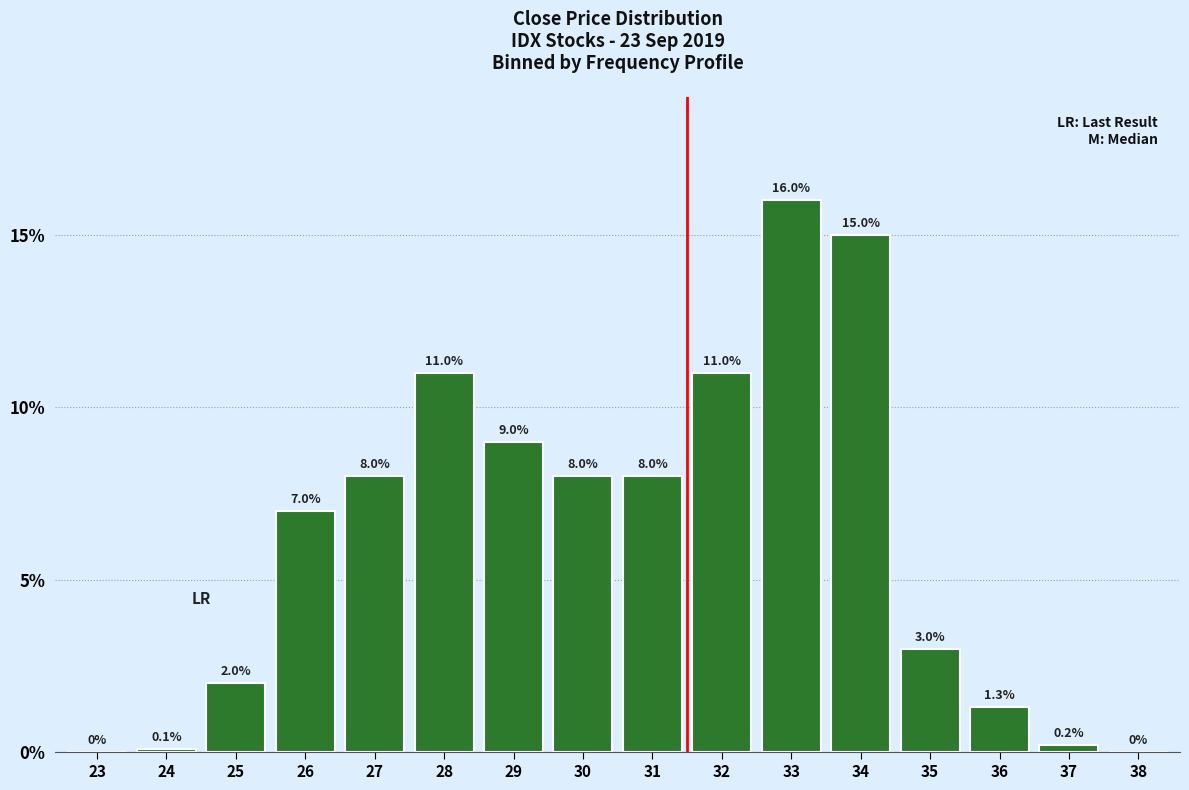

Reading left to right, what are all the values shown in this chart?

23=0.0	24=0.1	25=2.0	26=7.0	27=8.0	28=11.0	29=9.0	30=8.0	31=8.0	32=11.0	33=16.0	34=15.0	35=3.0	36=1.3	37=0.2	38=0.0